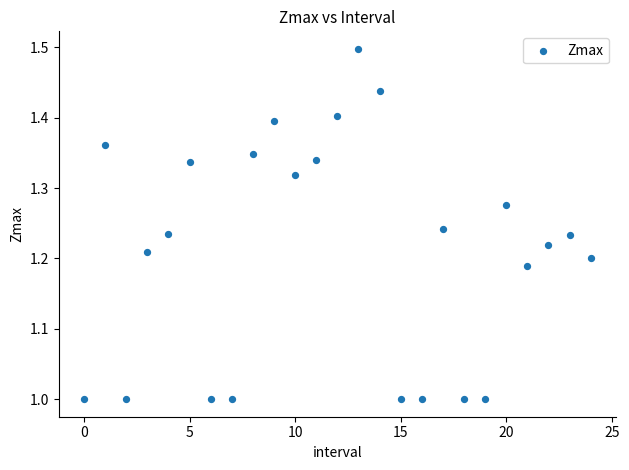

What is the range of Y values (max minus min)?

0.5